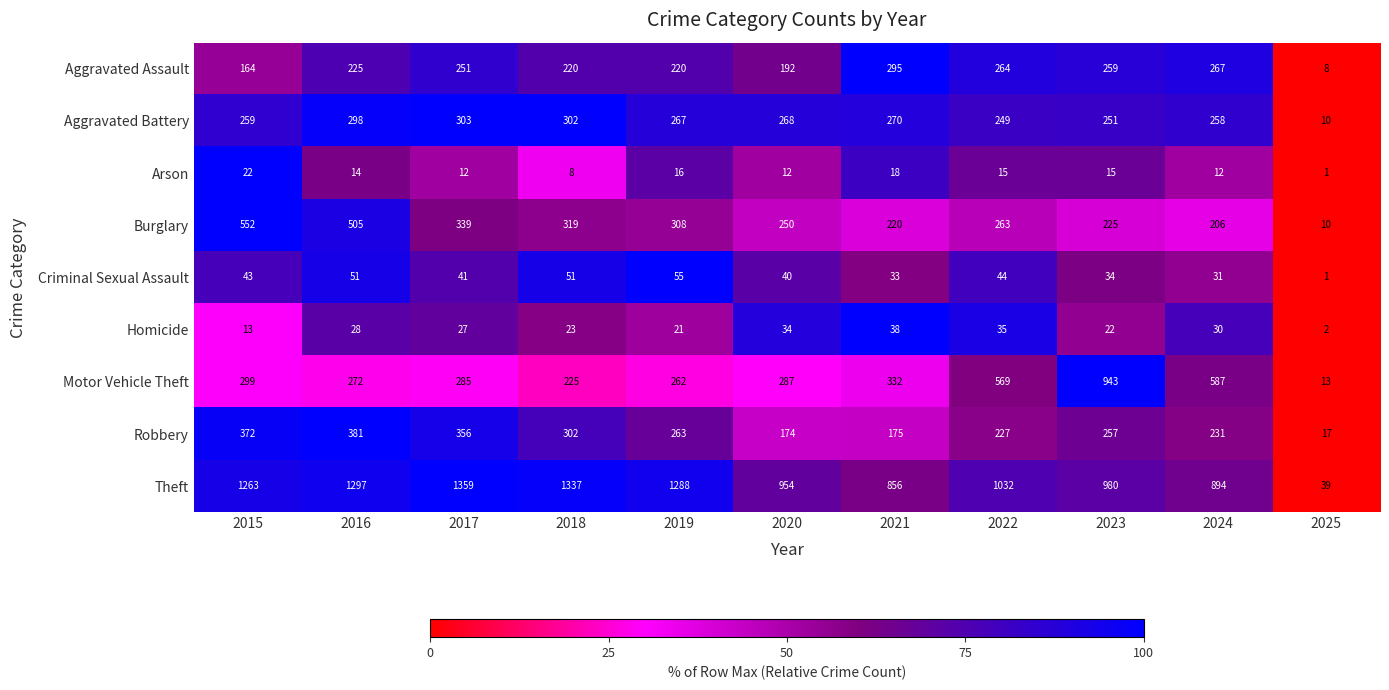

What is the difference between the Robbery values at 2020 and 2024?

57